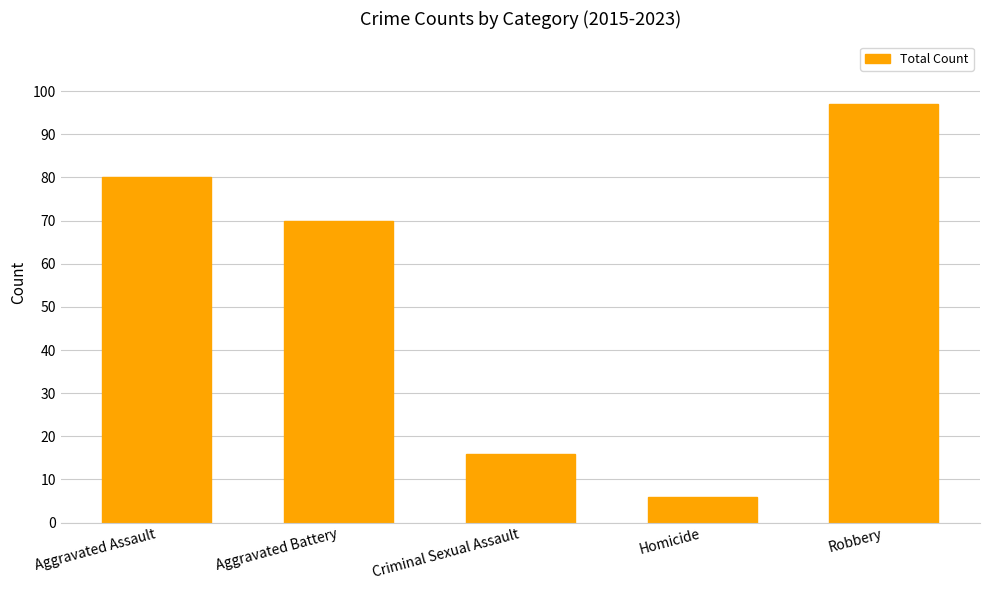

Are the bars horizontal?

No